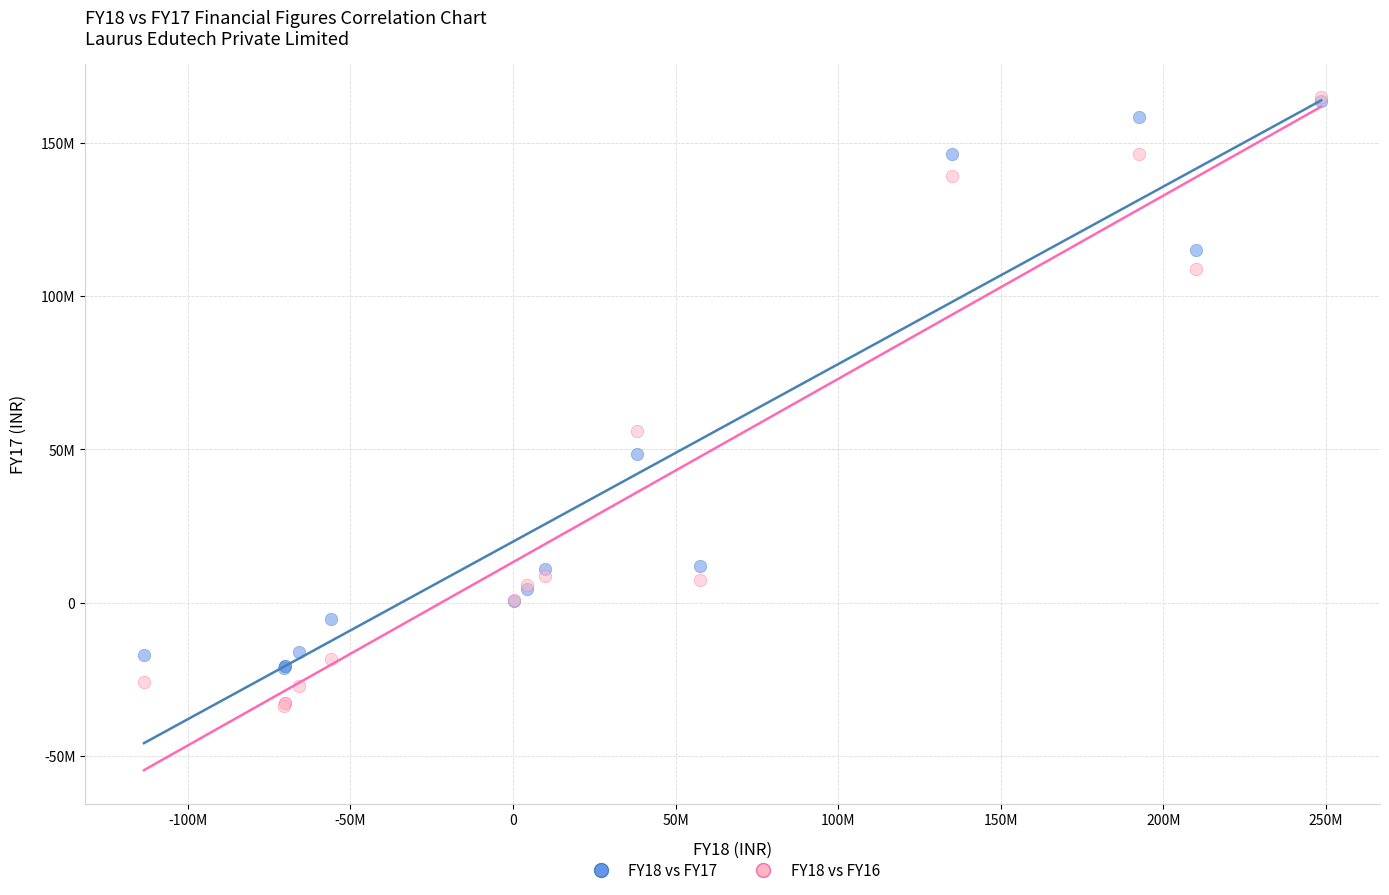

What are all the series names shown in the legend?

FY18 vs FY17, FY18 vs FY16